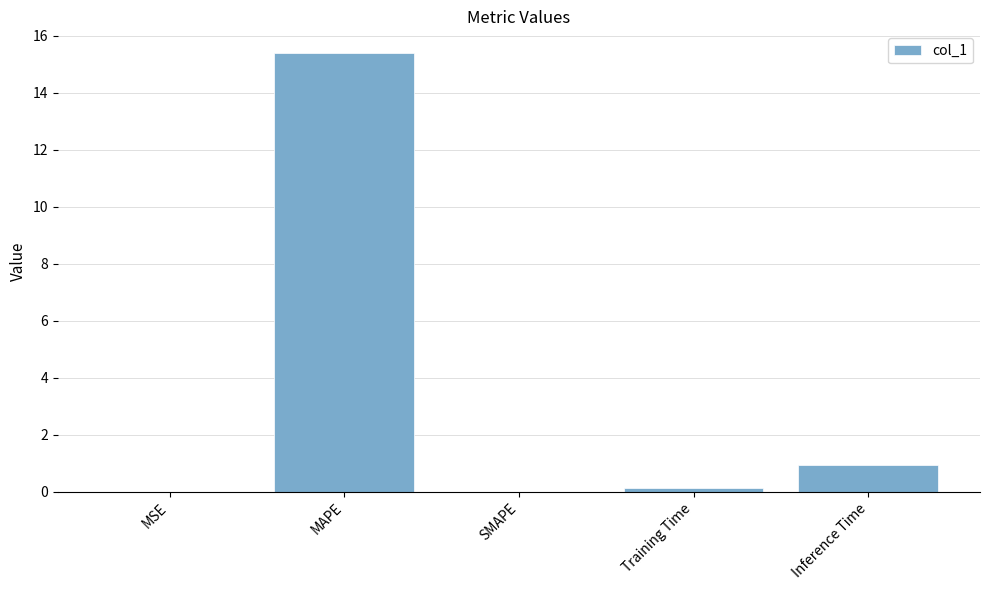

The chart shows a value of 0.0 at MSE. True or false?

True